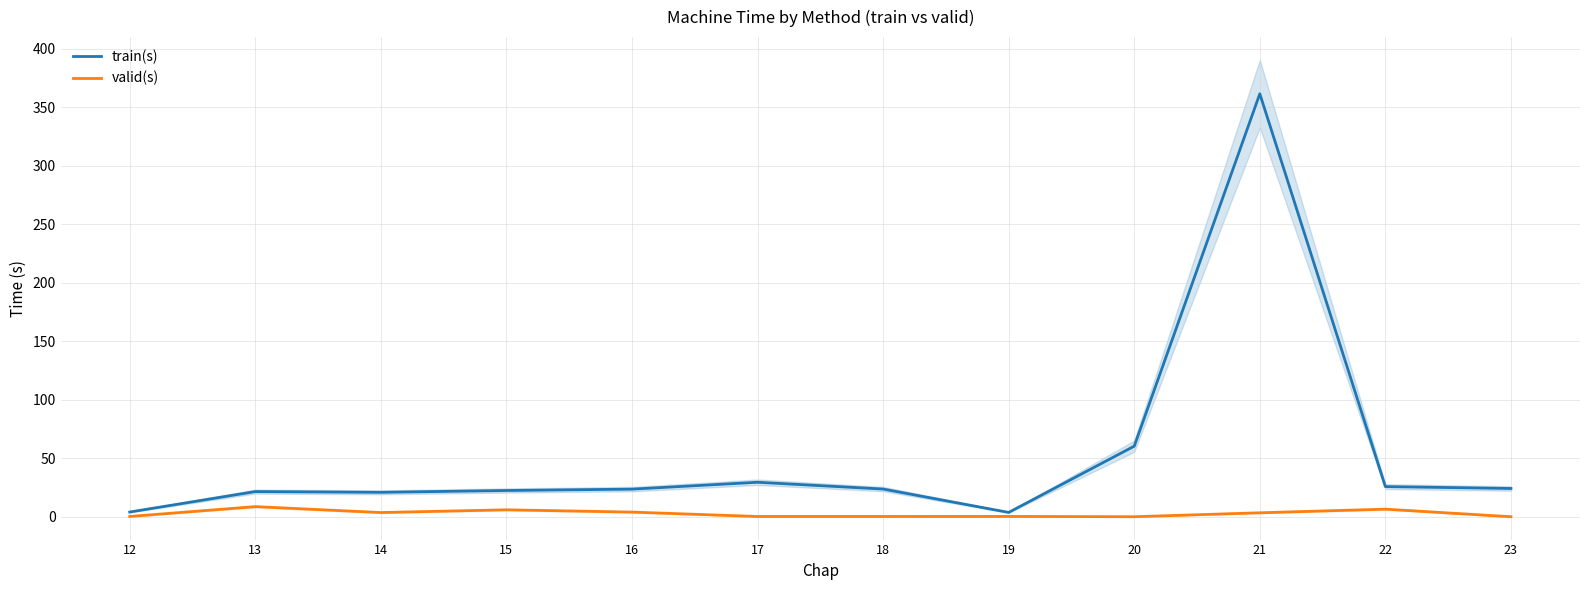

List the series in order of their overall mean, highest first.

train(s), valid(s)